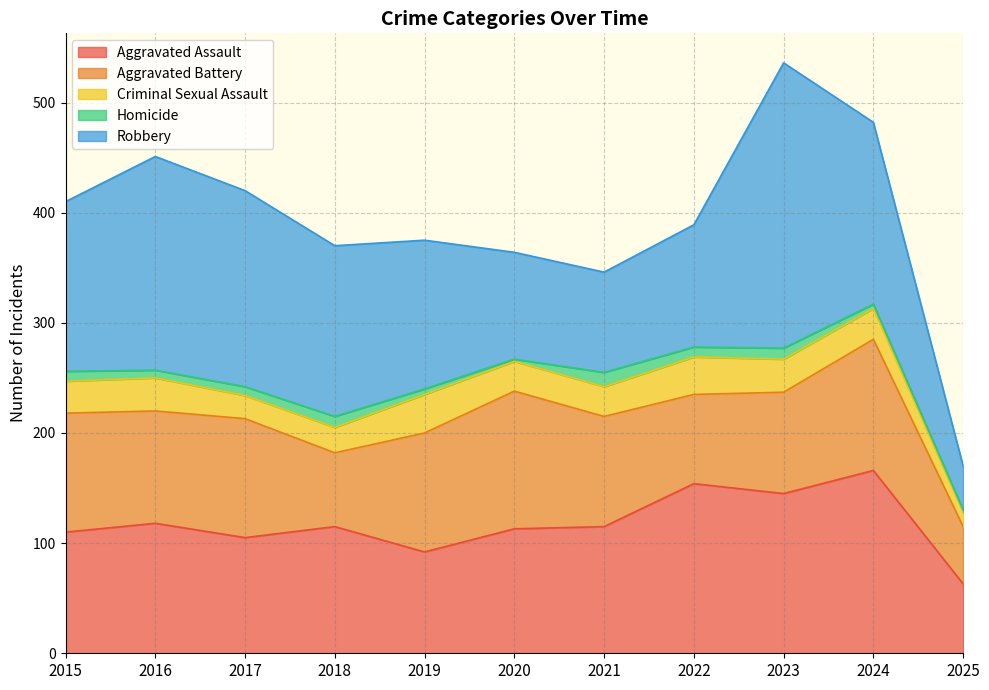

What is the sum of all Aggravated Assault values?

1296